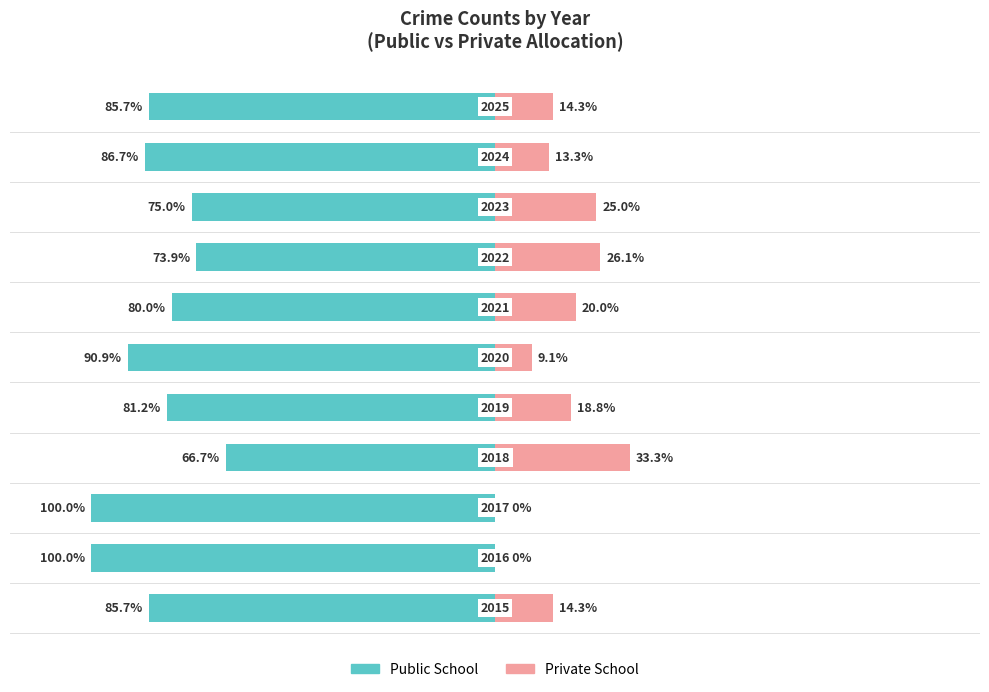

Reading right to left, what are all the values shown in this chart?

Public School: -85.7	-86.7	-75.0	-73.9	-80.0	-90.9	-81.2	-66.7	-100.0	-100.0	-85.7
Private School: 14.3	13.3	25.0	26.1	20.0	9.1	18.8	33.3	0.0	0.0	14.3